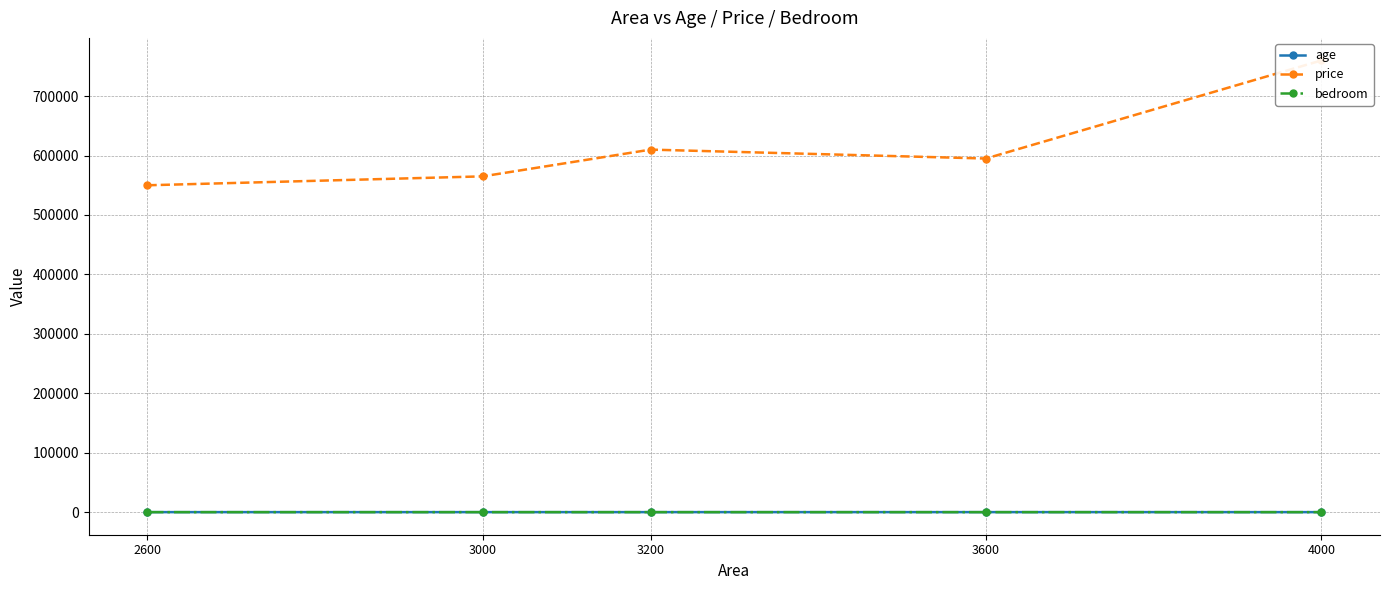

True or false: age and bedroom intersect in this chart.

False